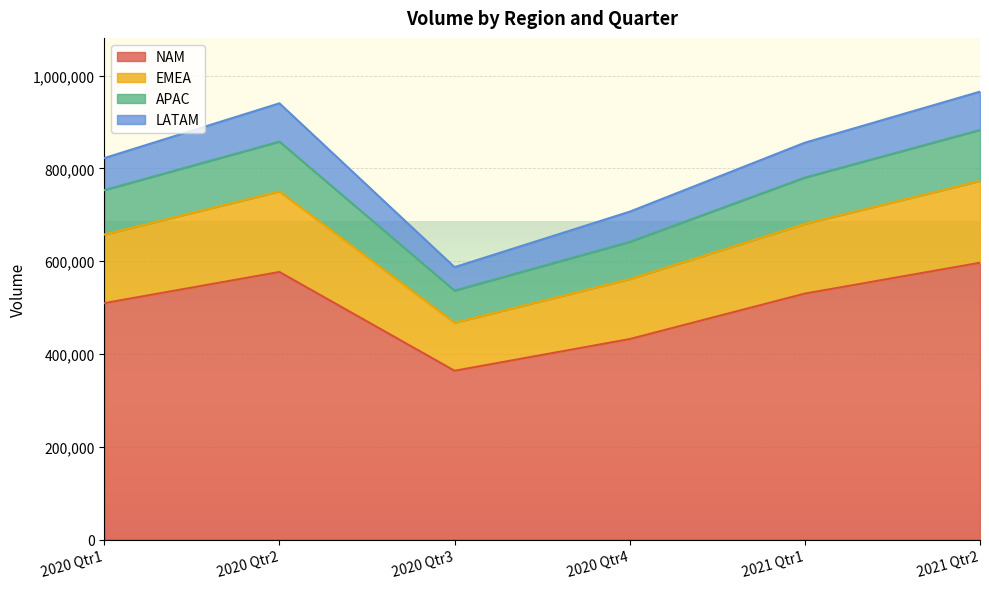

What is the label of the 3rd point from the right?

2020 Qtr4